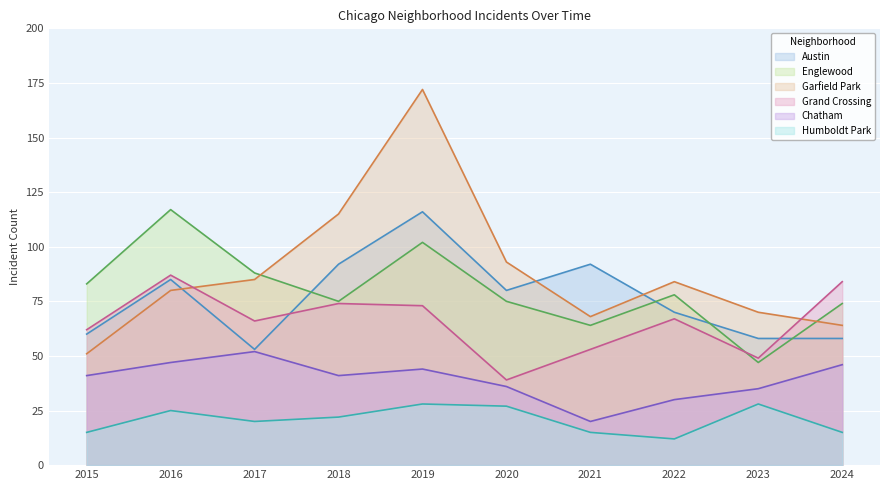

Is it true that Humboldt Park equals 28 at 2019?

True